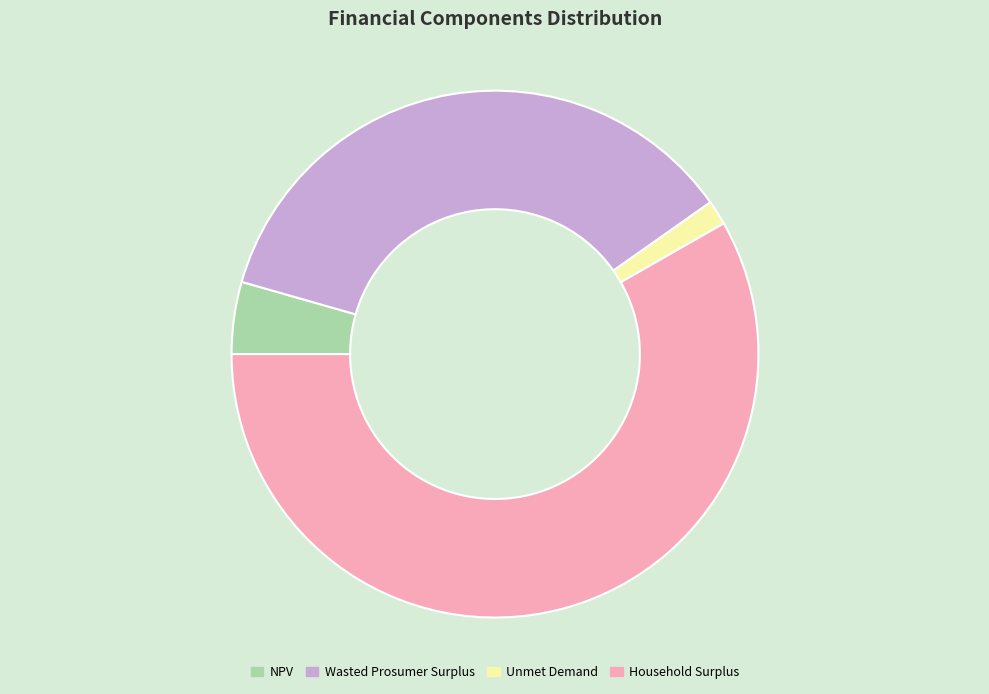

Which has a higher value, Wasted Prosumer Surplus or Household Surplus?

Household Surplus